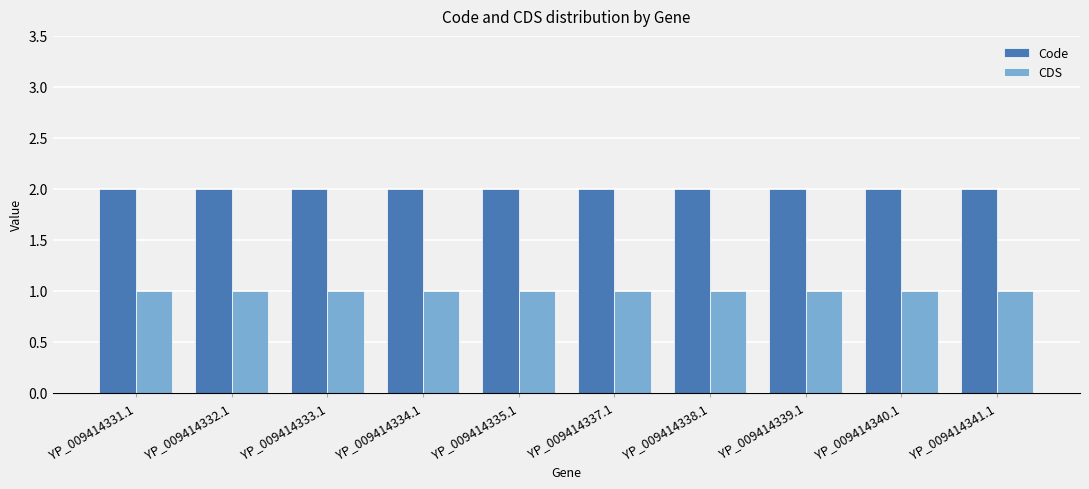

Is the value of Code at YP_009414333.1 greater than the value of CDS at YP_009414334.1?

Yes